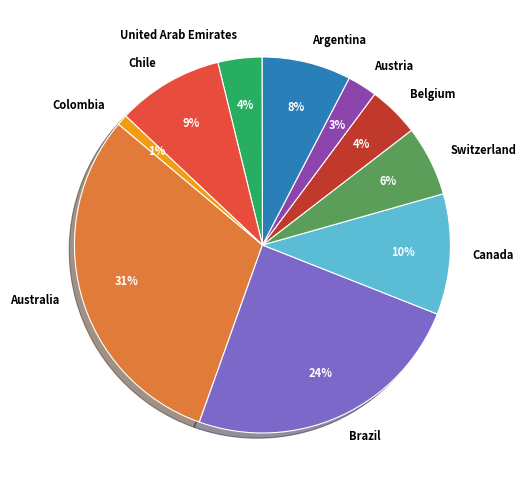

Is there a majority slice in this chart?

No